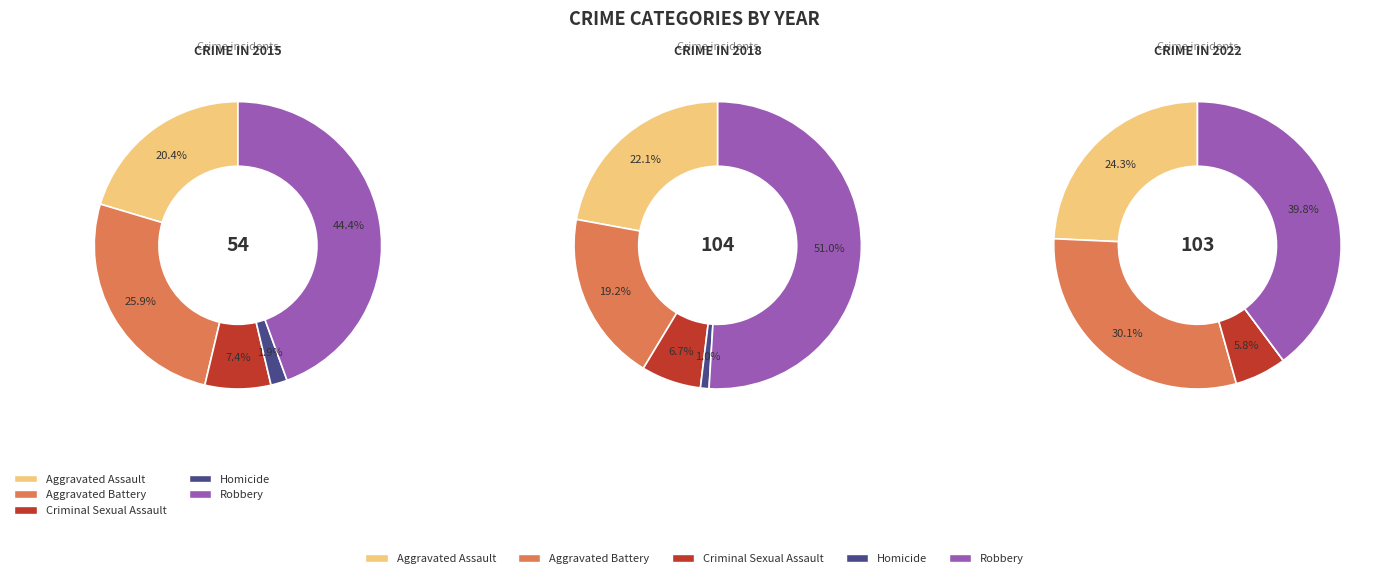

To the nearest percent, what is the average slice percentage?

20%